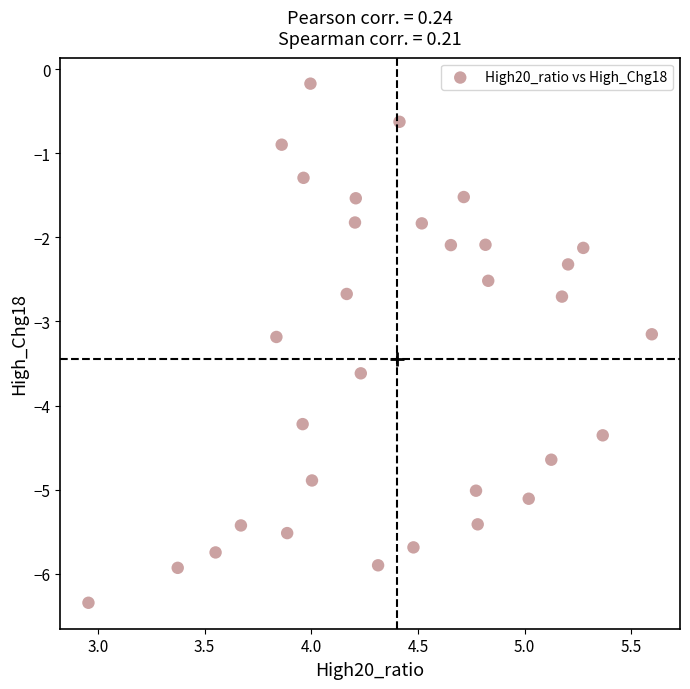

What is the range of X values (max minus min)?

2.6